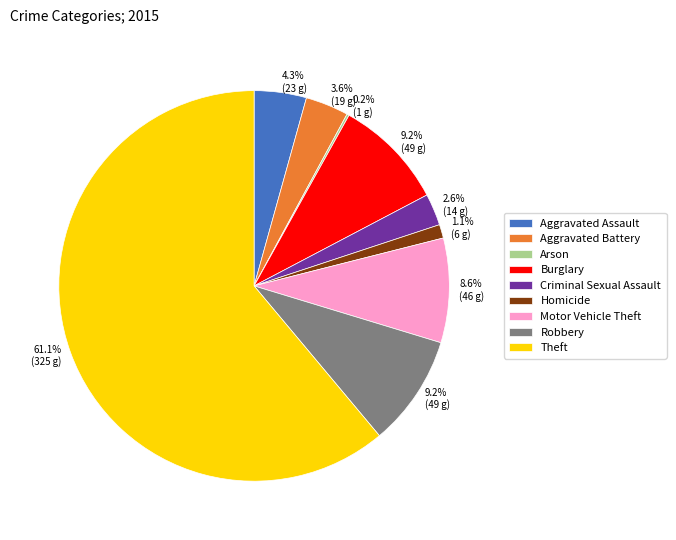

Which slice is the largest?

Theft